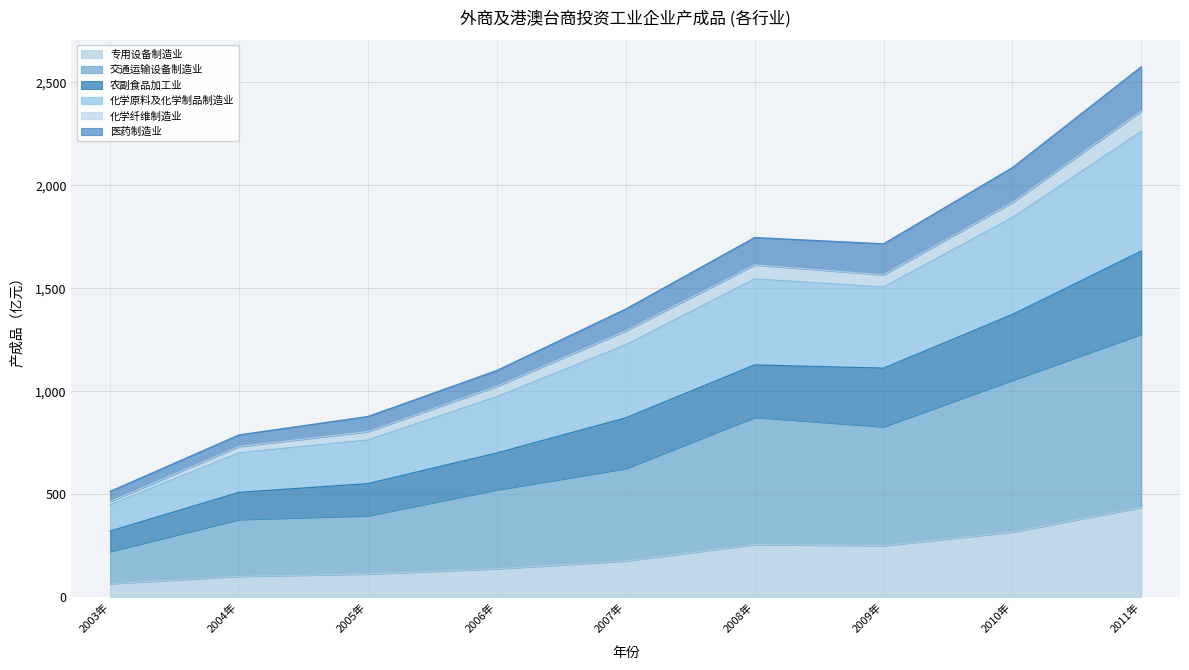

Does the chart display data point markers on the line(s)?

No